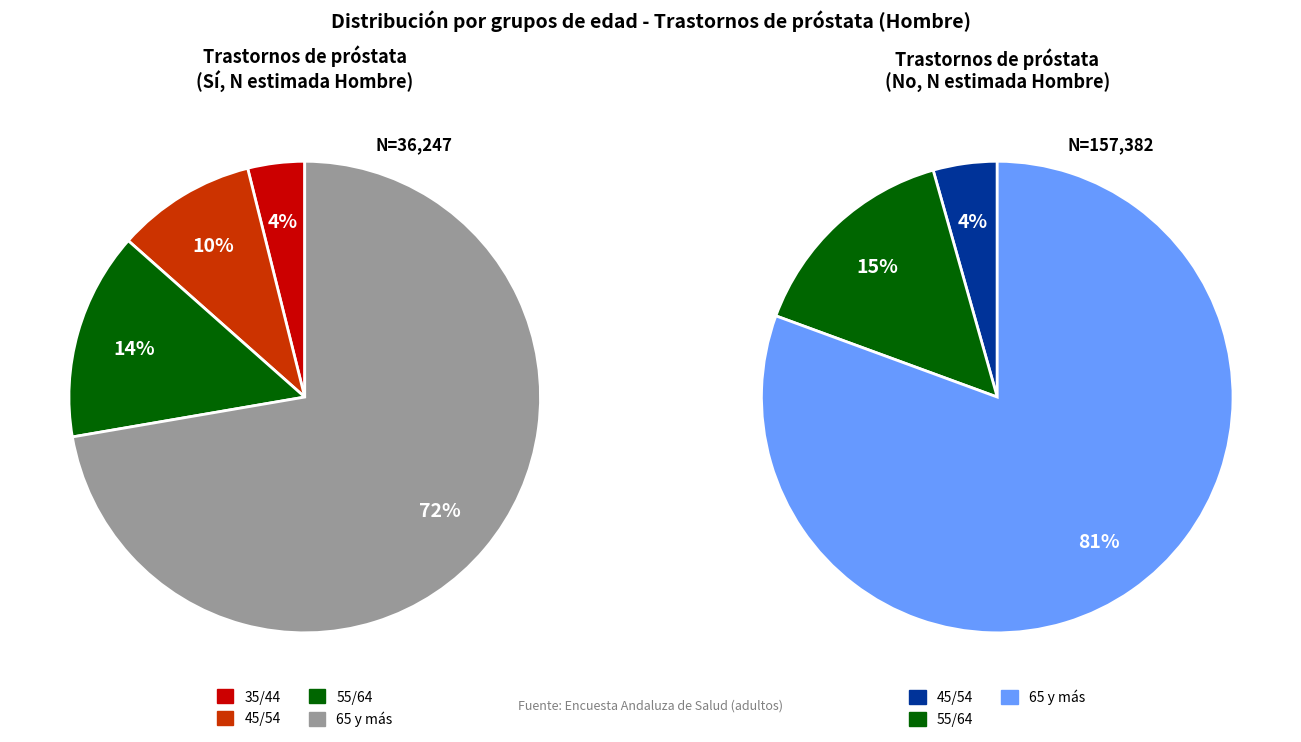

The 45/54 slice represents 15% of the pie. True or false?

False